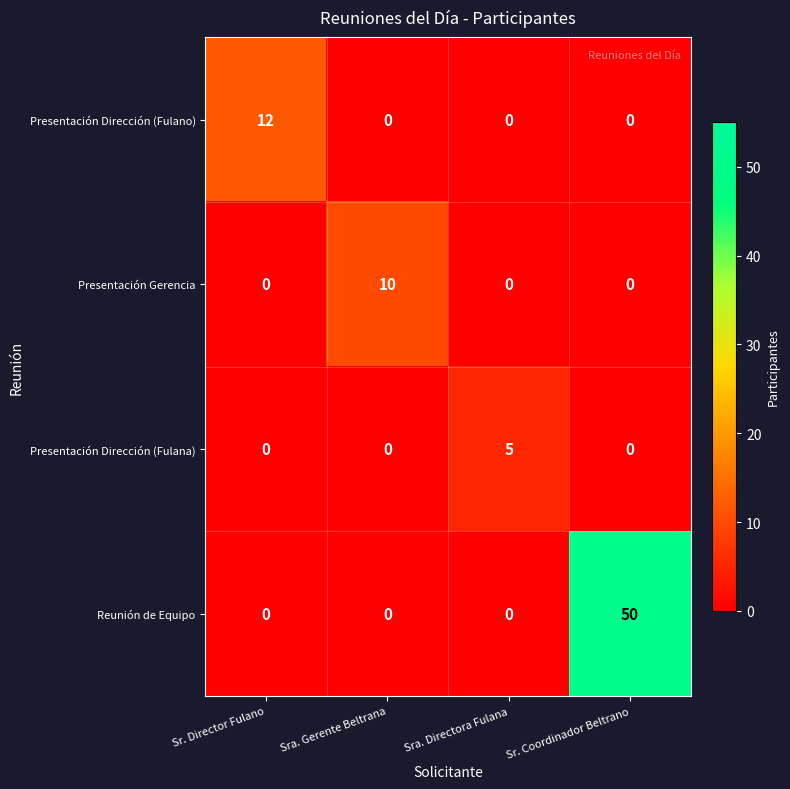

How many Reunión de Equipo values are between 0 and 50?

4